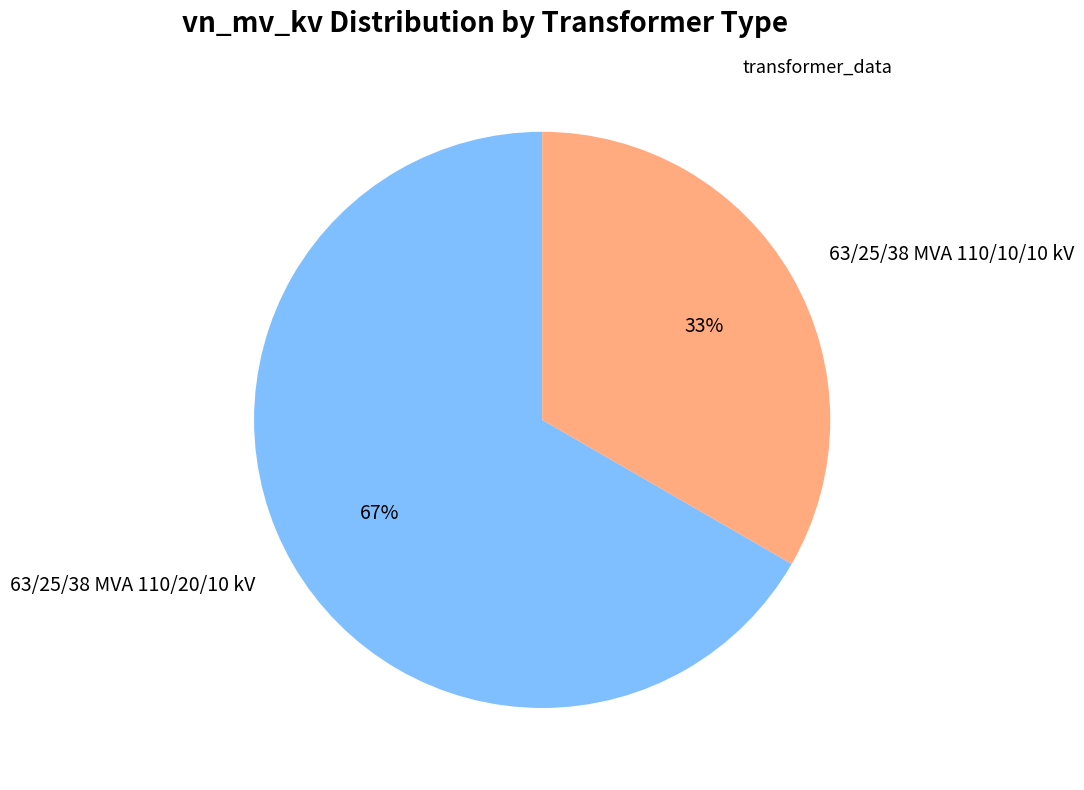

How many slices are in this pie chart?

2